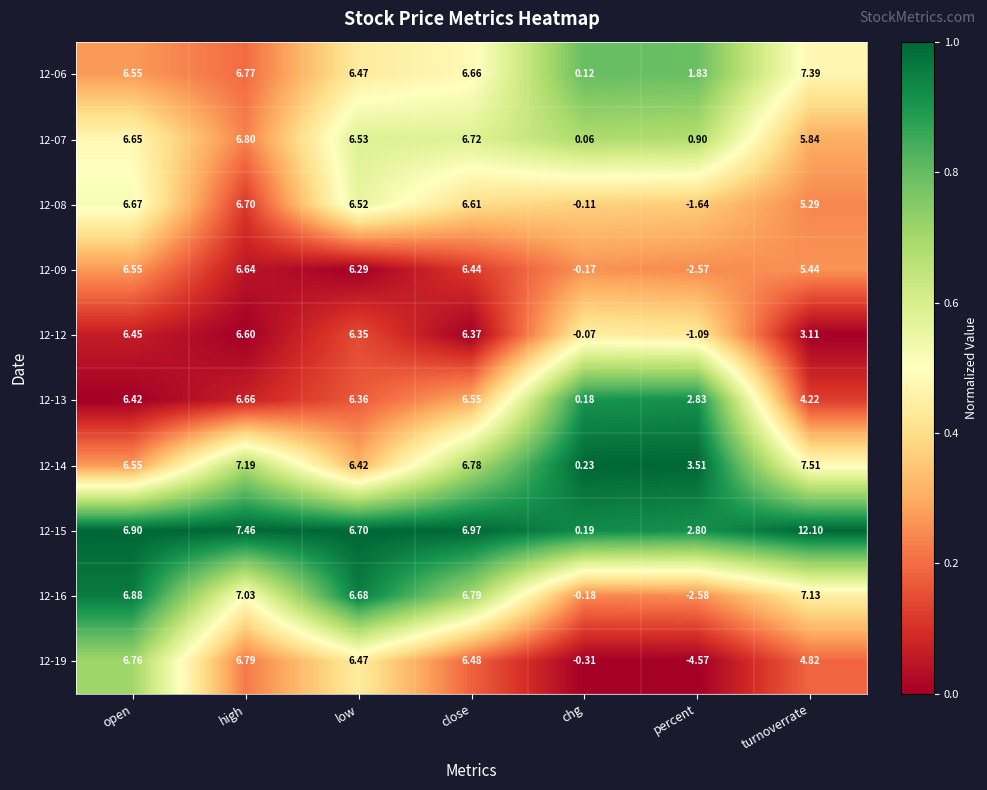

At which category does the chart reach its peak across all series?

turnoverrate